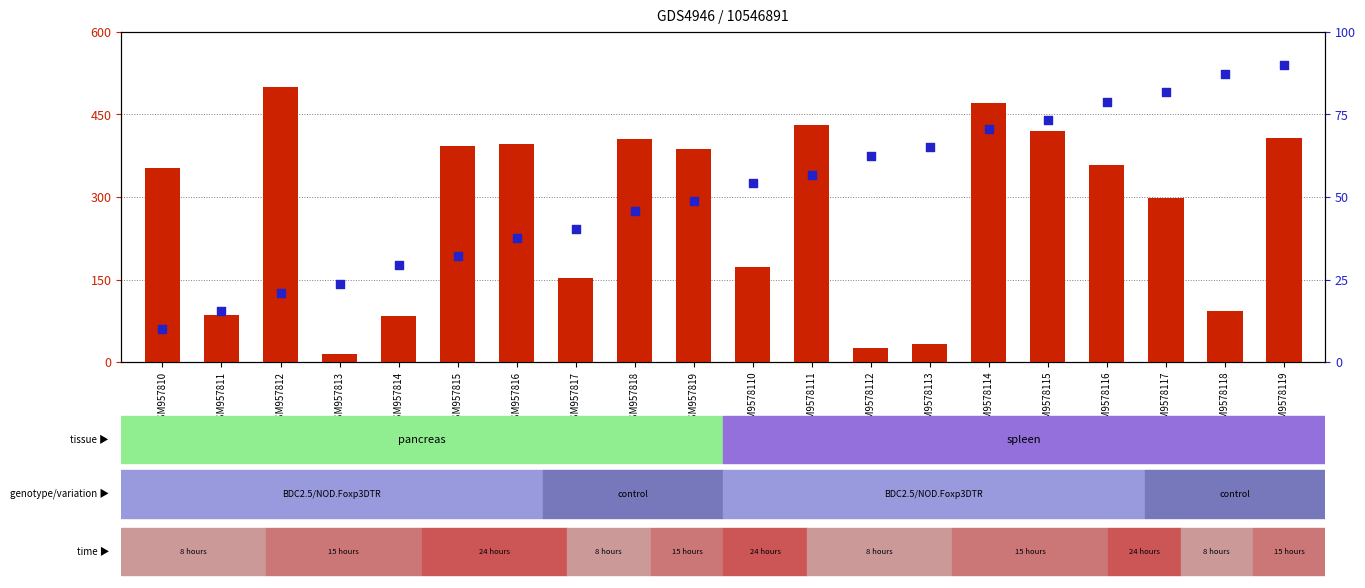

Is the value of percentile rank within the sample at GSM9578118 greater than the value of count at GSM9578112?

Yes